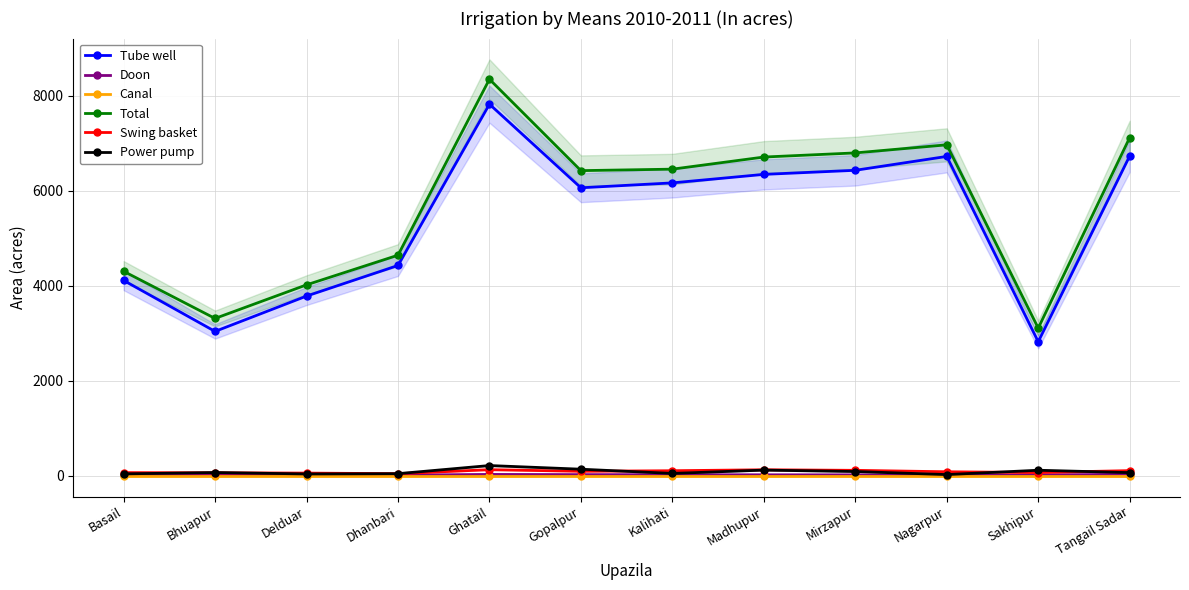

List the labels in order of Tube well value, smallest first.

Sakhipur, Bhuapur, Delduar, Basail, Dhanbari, Gopalpur, Kalihati, Madhupur, Mirzapur, Nagarpur, Tangail Sadar, Ghatail